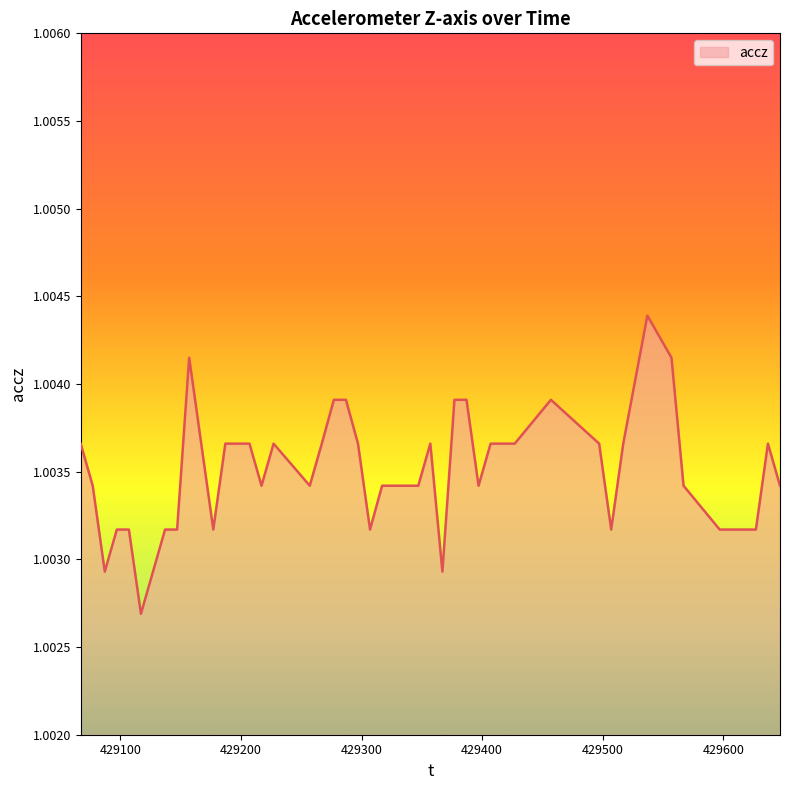

How many lines are shown in the chart?

1